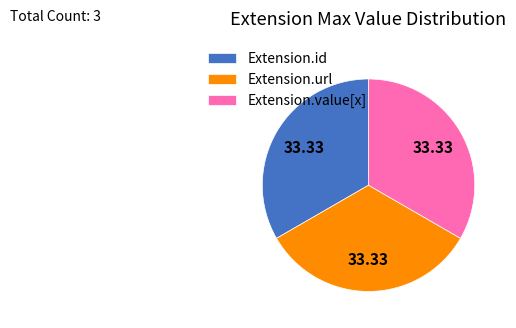

Is the sum of Extension.value[x] and Extension.id greater than half?

Yes